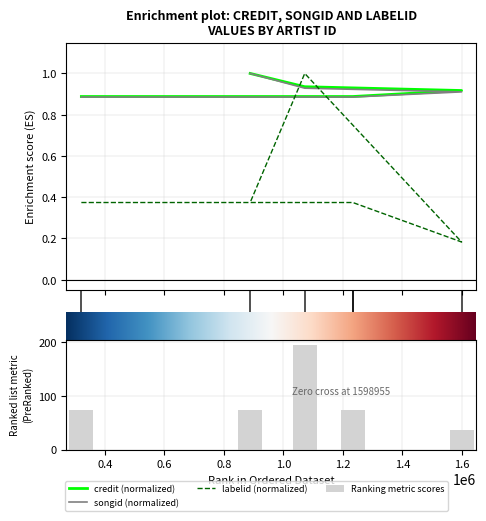

Between 1598955 and 888297, which series saw the biggest shift?

labelid